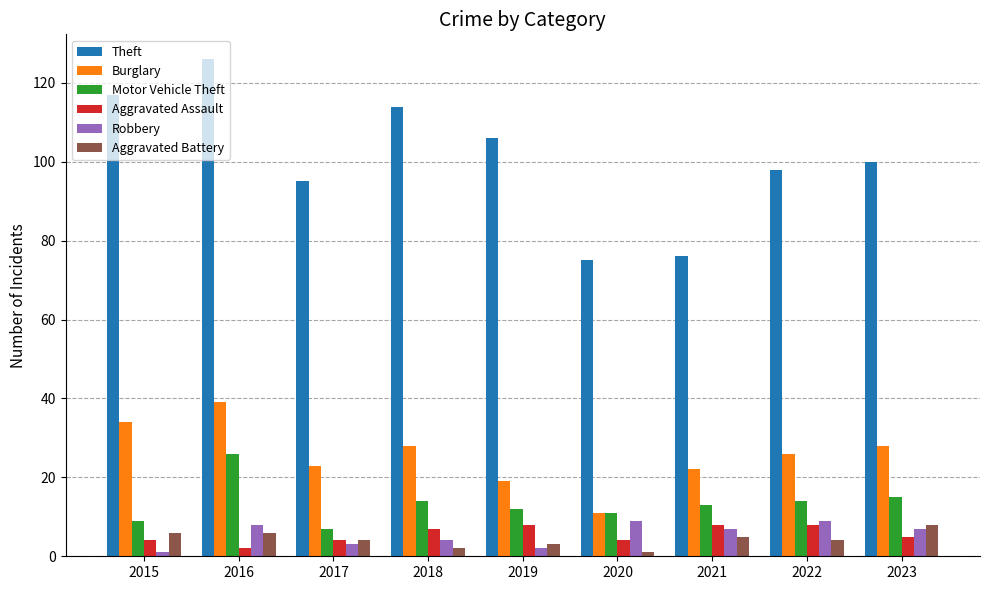

What is the difference between the highest and lowest values at 2017?

92